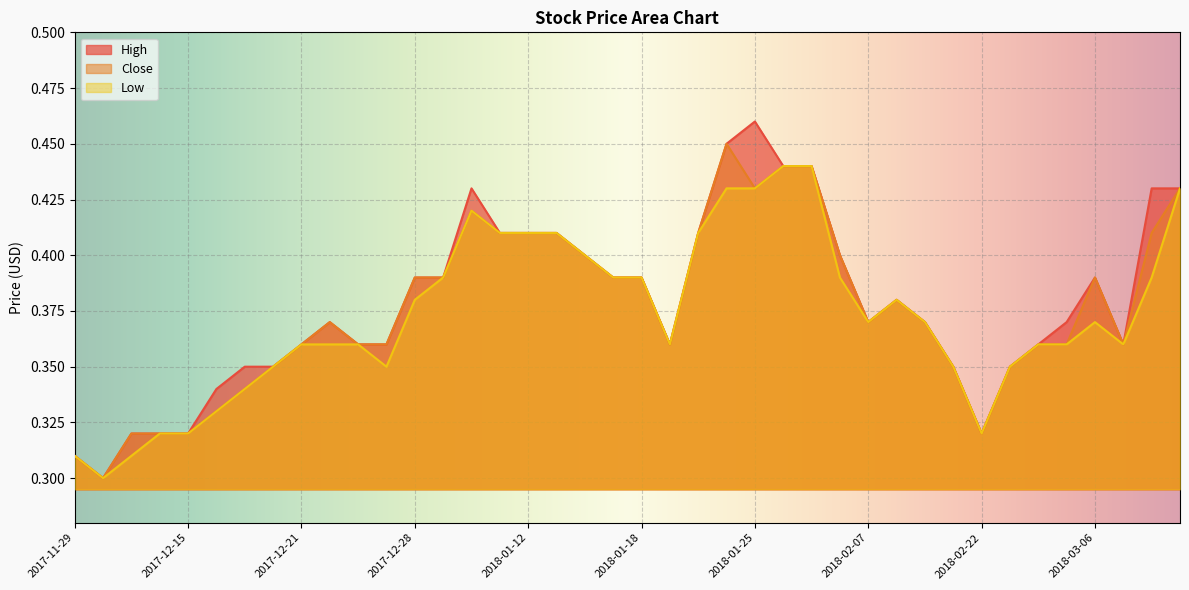

What is the average value of the Low series?

0.4